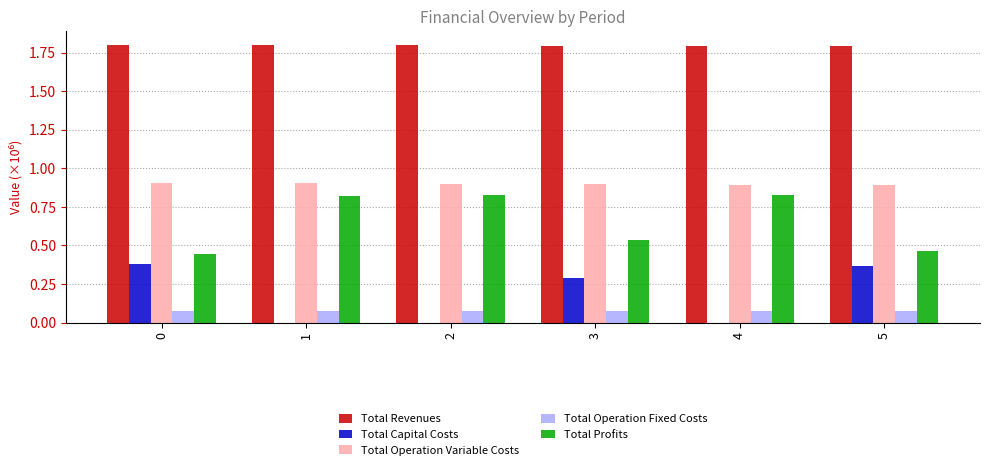

What is the sum of all Total Operation Variable Costs values?

5.4